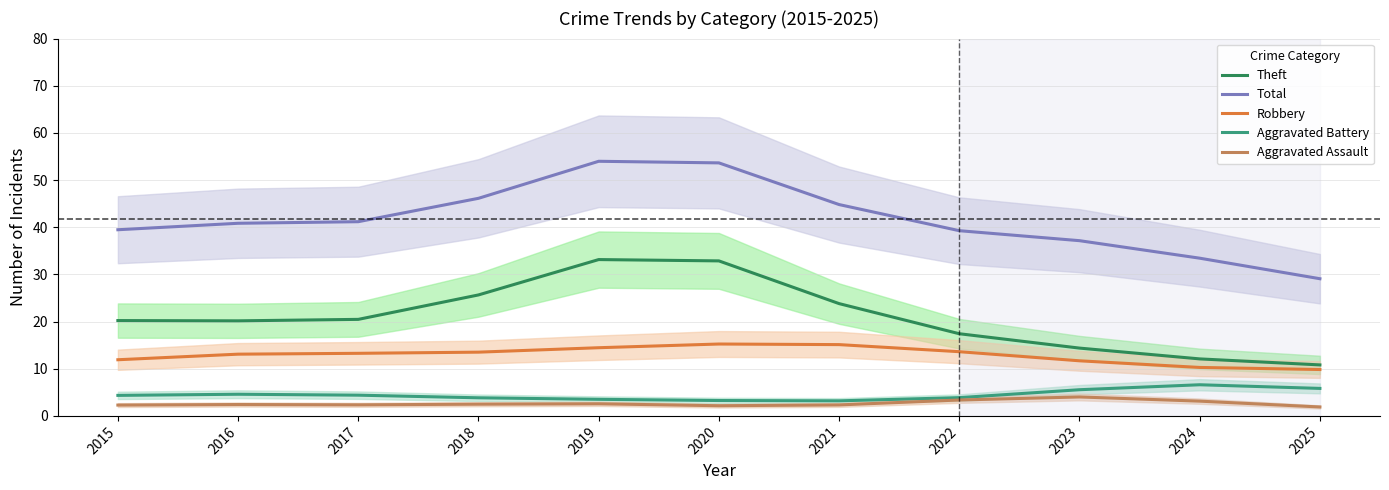

How many lines are shown in the chart?

5